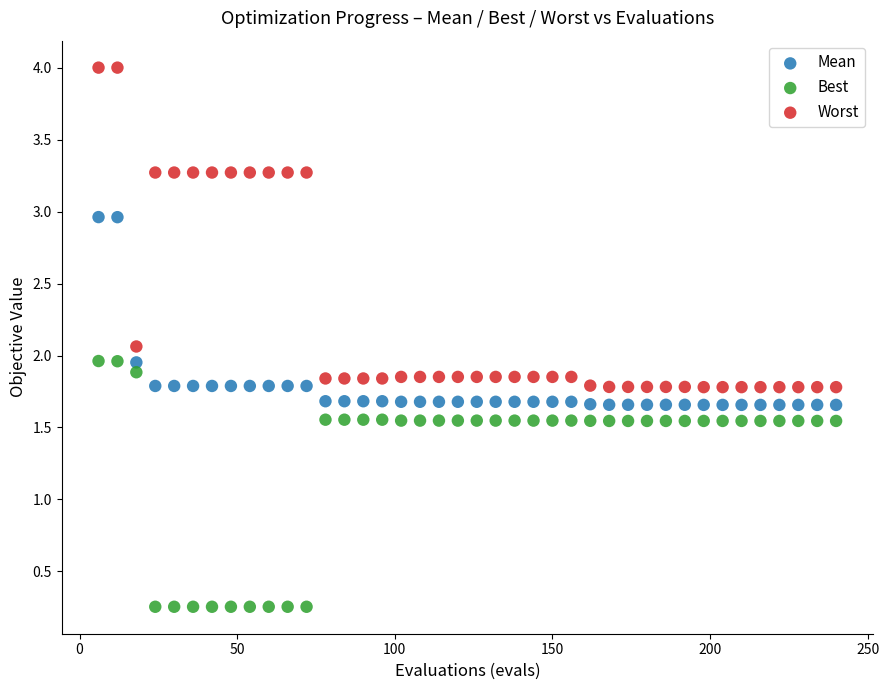

Which series reaches the maximum Y coordinate?

Worst